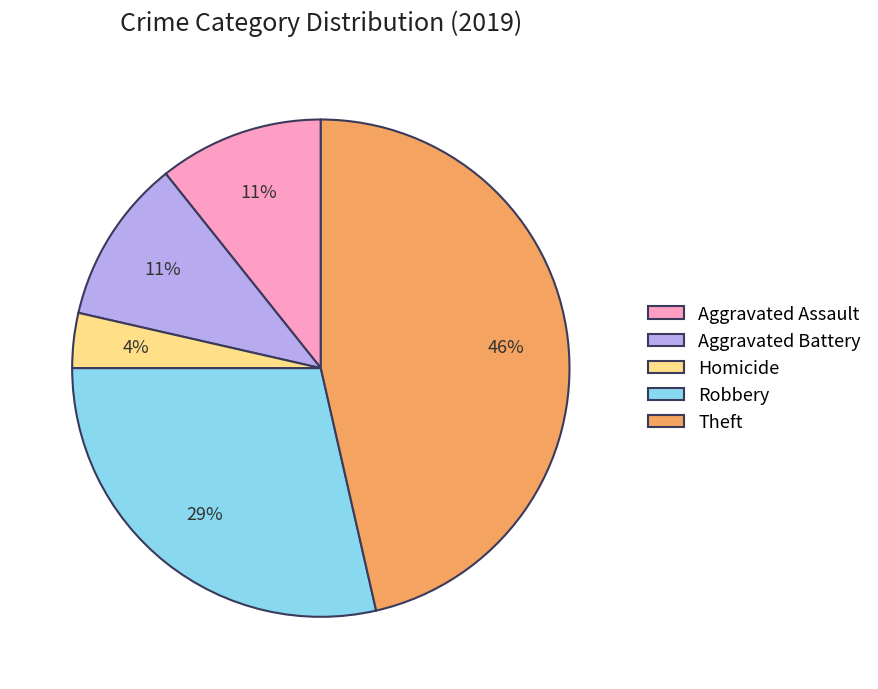

Count the number of slices in the pie.

5